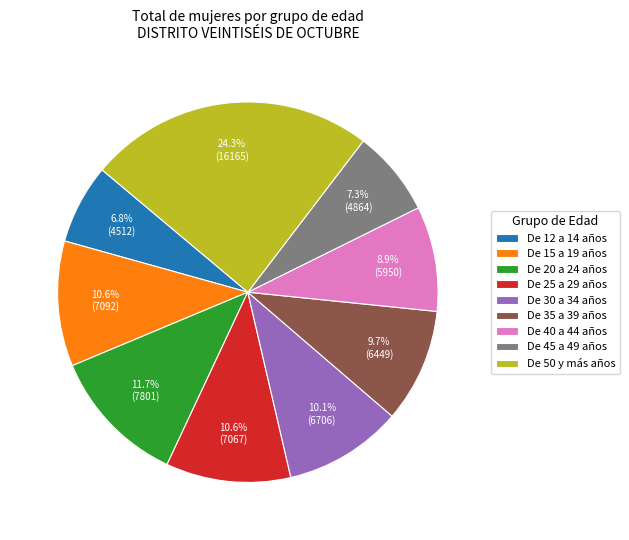

How many segments does this pie chart have?

9